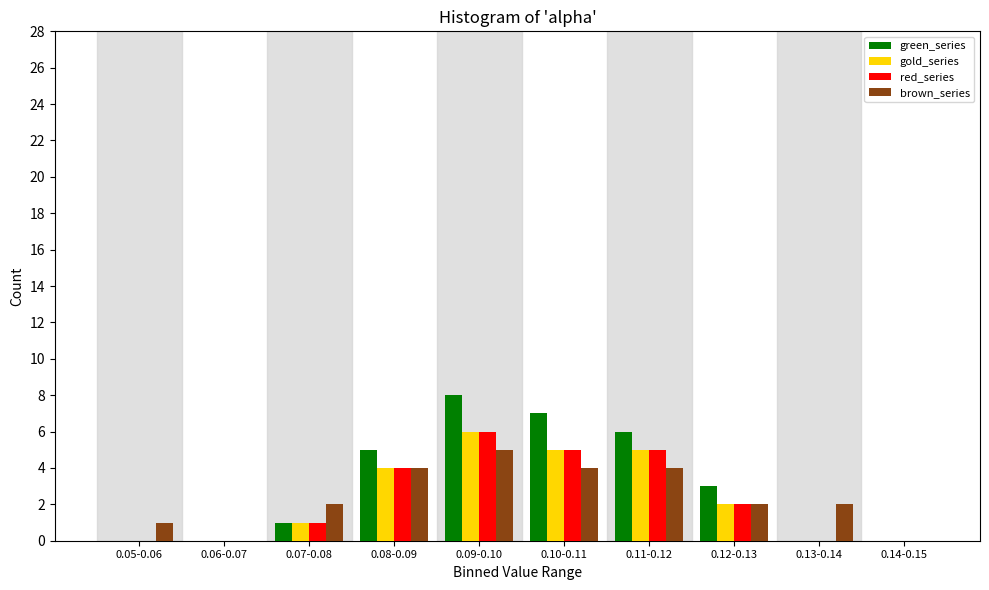

The value of gold_series at 0.05-0.06 is 4. True or false?

False